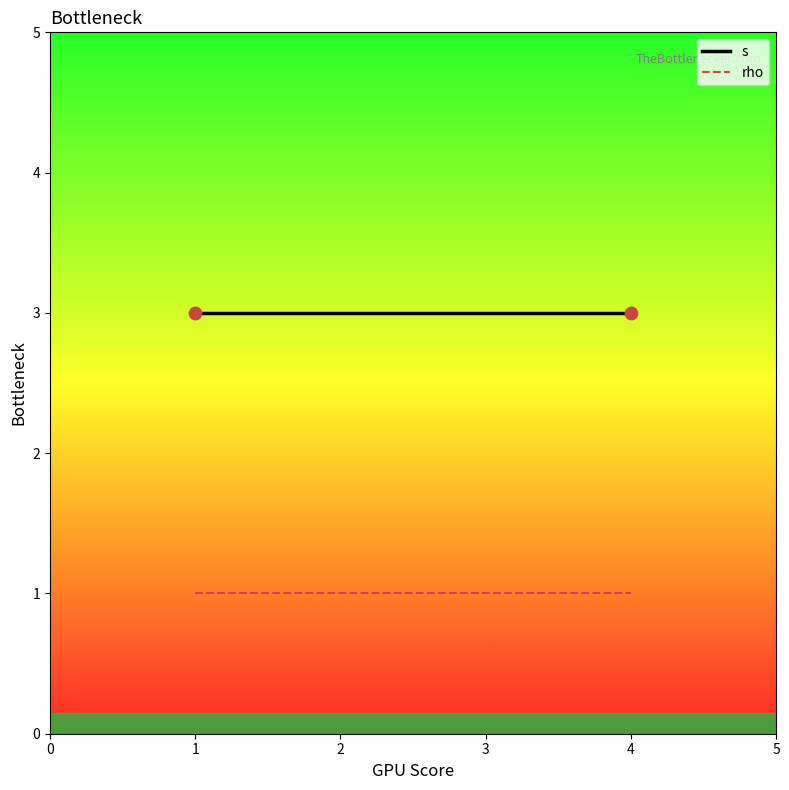

What is the sum of all s values?

9